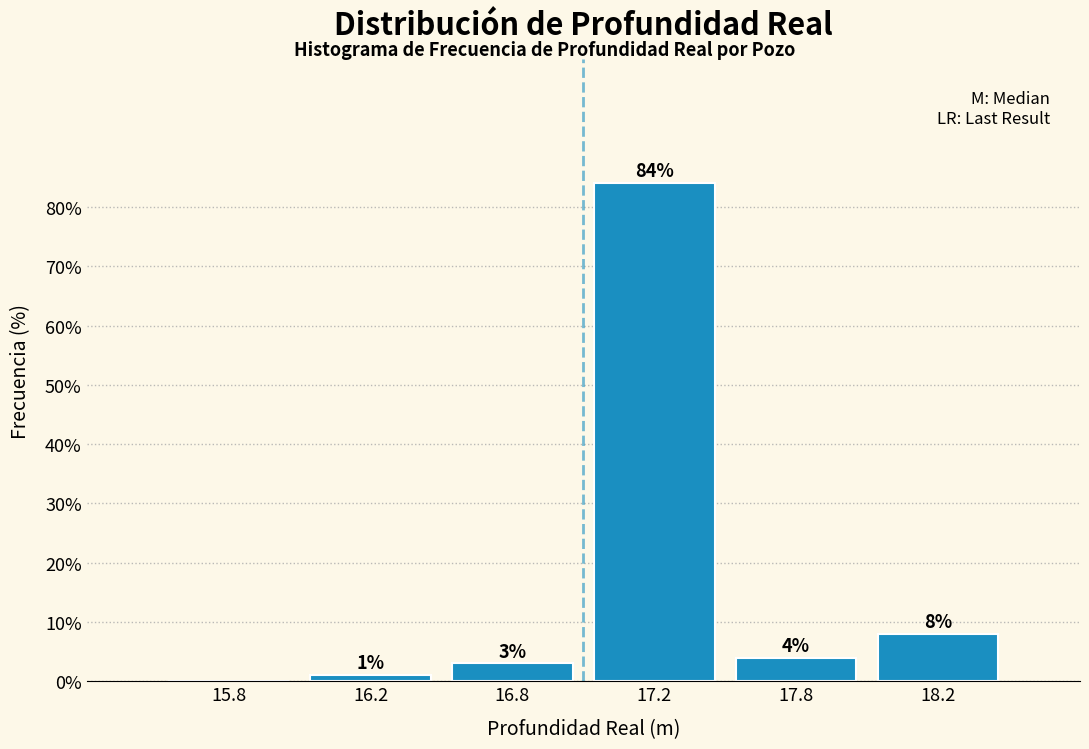

Reading right to left, what are all the values shown in this chart?

18.2=8	17.8=4	17.2=84	16.8=3	16.2=1	15.8=0